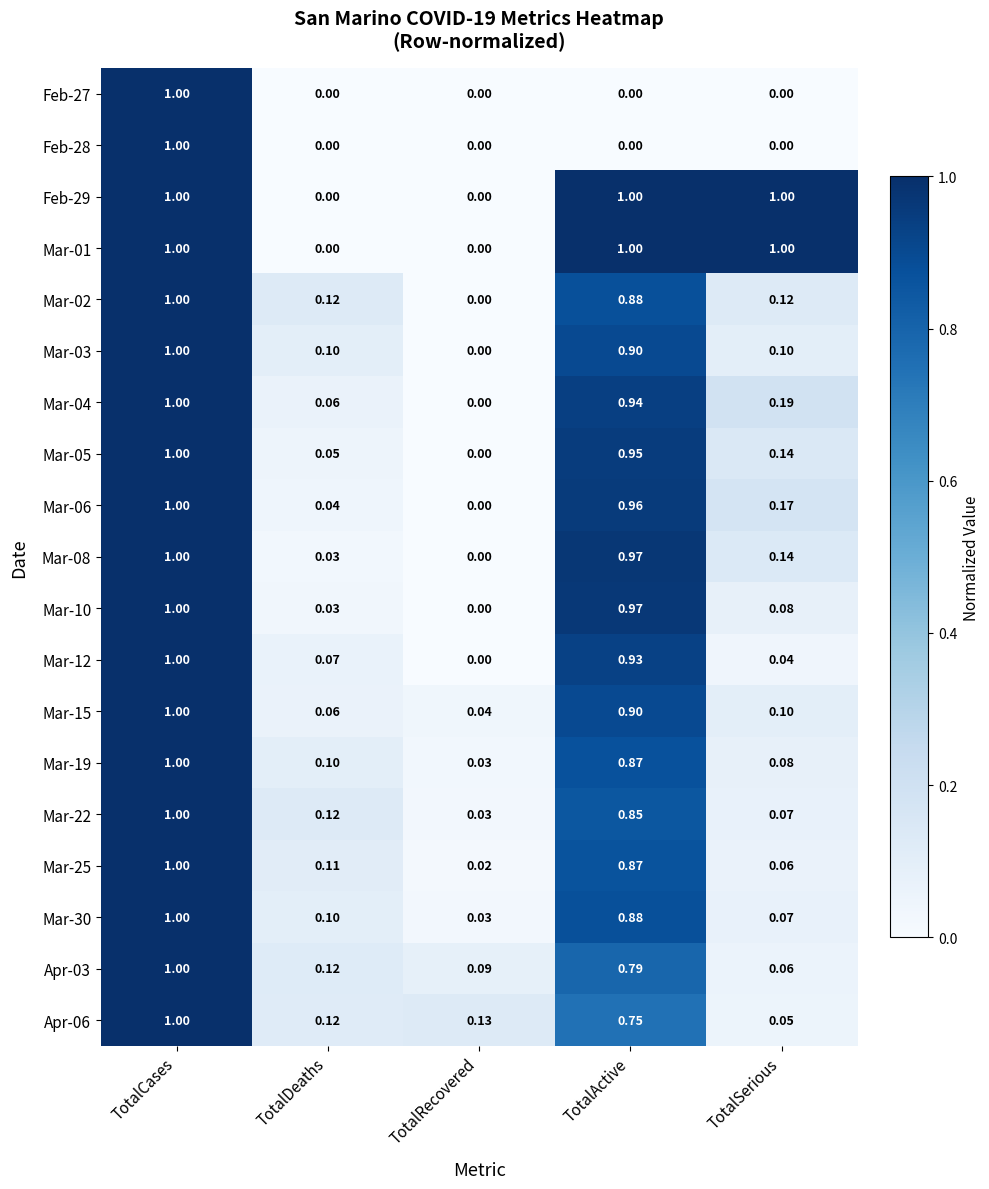

At which category is the sum across all series the highest?

TotalCases